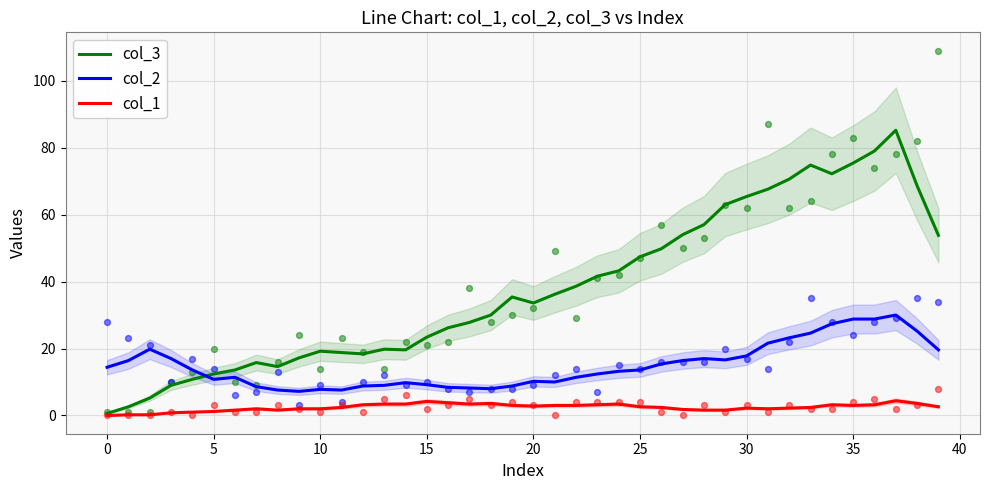

What are all the series names shown in the legend?

col_3, col_2, col_1